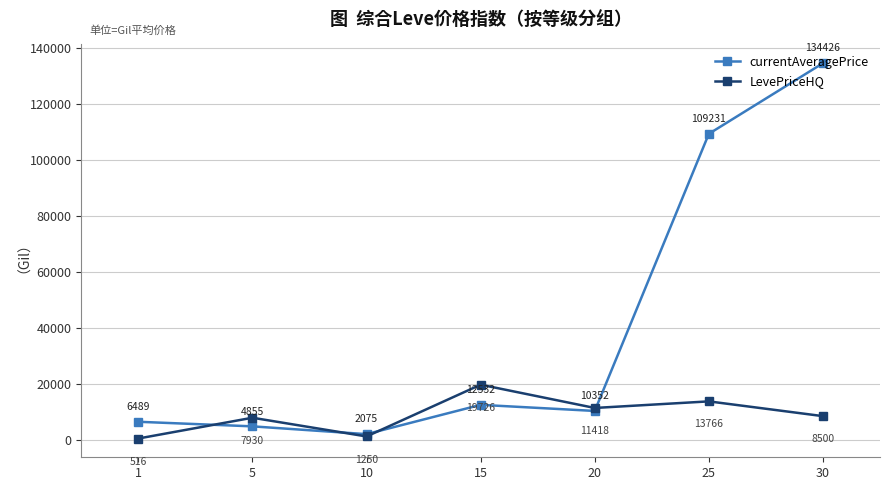

After their last crossing, which series has the higher values: LevePriceHQ or currentAveragePrice?

currentAveragePrice